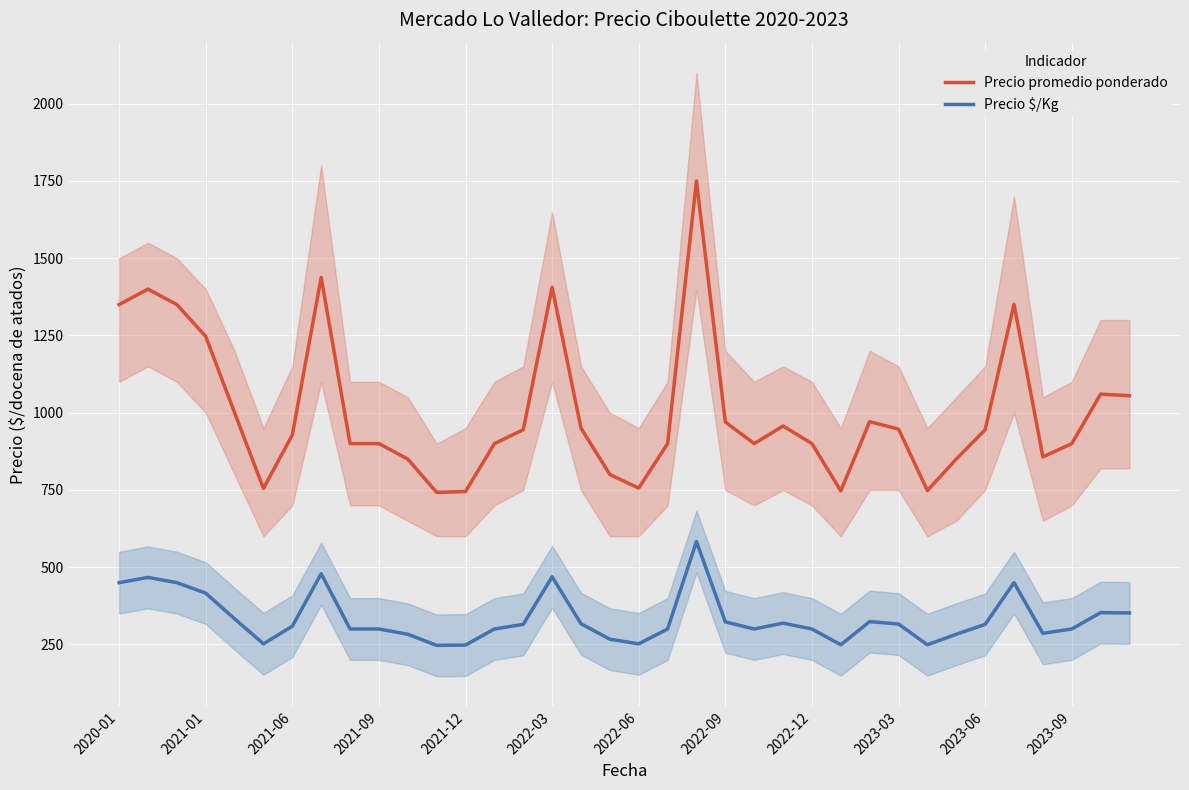

What is the maximum value for Precio promedio ponderado?

1750